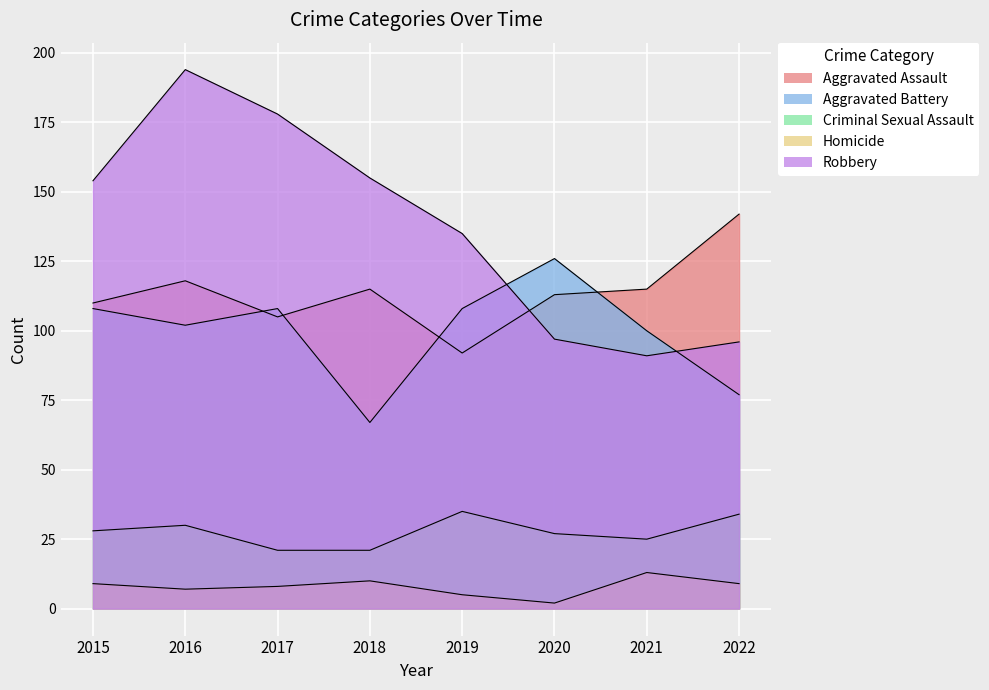

The Aggravated Assault series shows 155 at 2017. True or false?

False